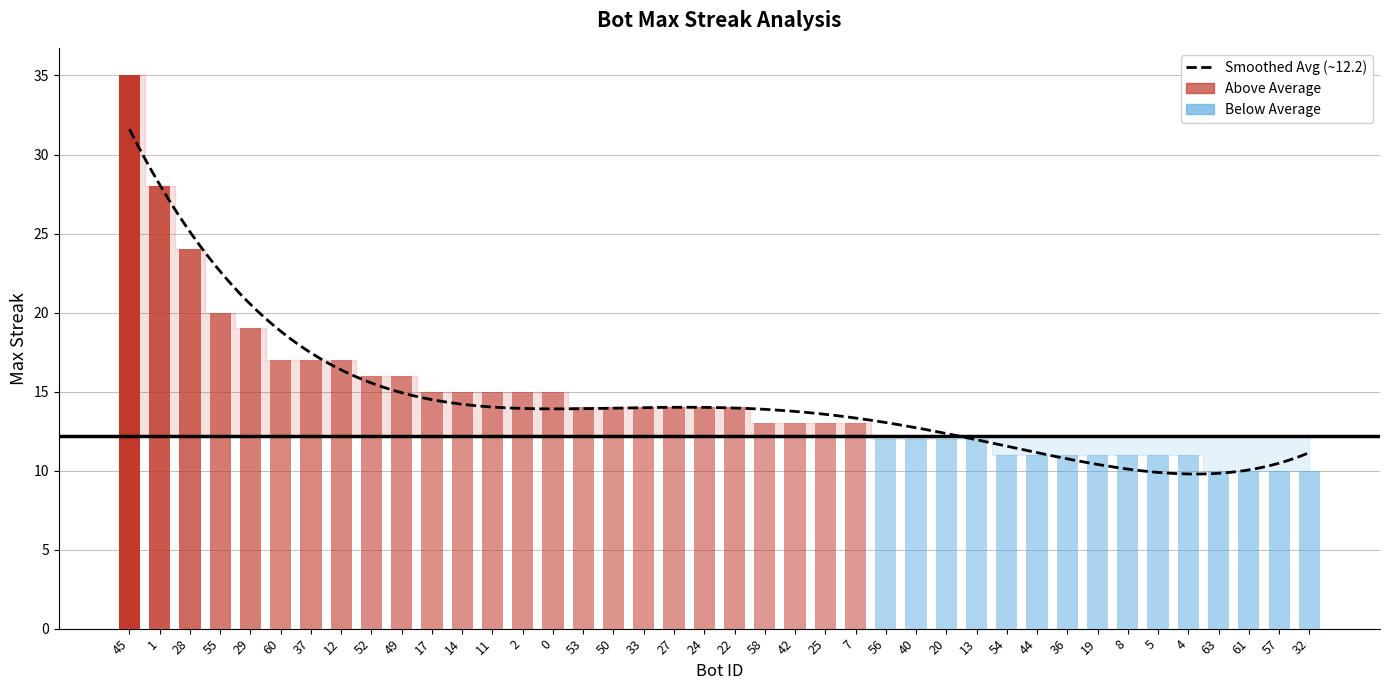

What is the difference between the second highest and minimum values?

18